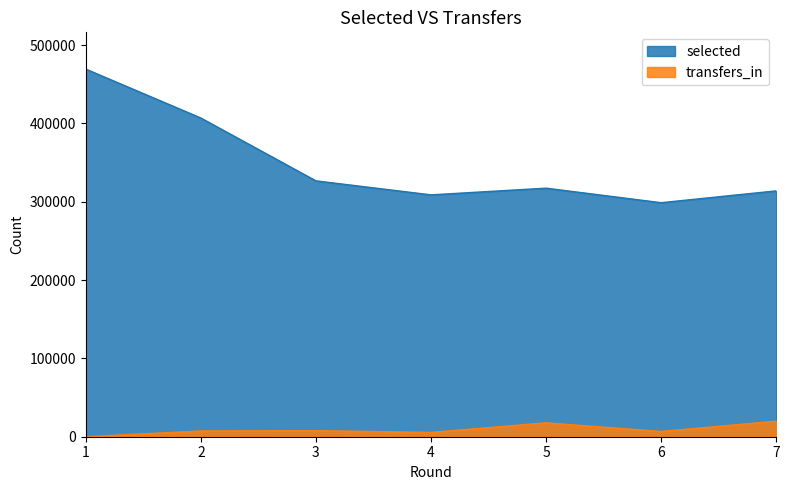

Does the chart have visible grid lines?

No